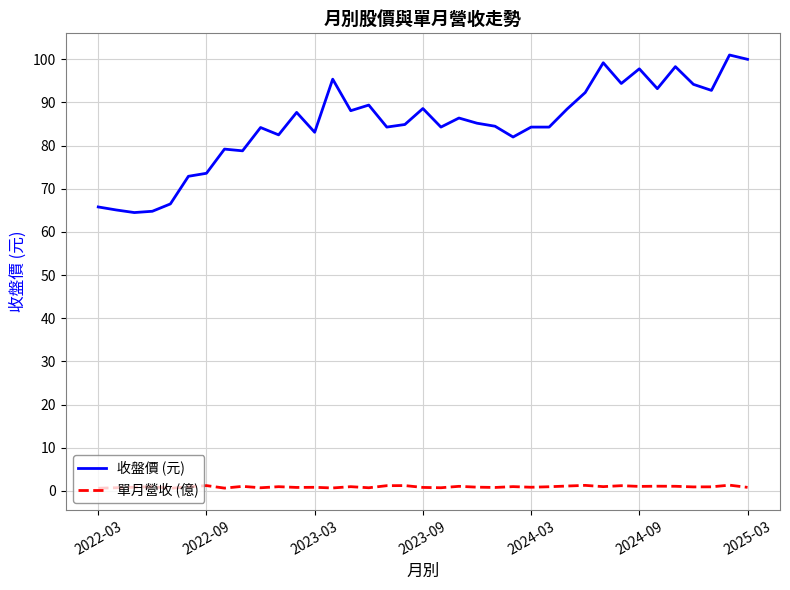

What is the greatest value displayed?

101.0